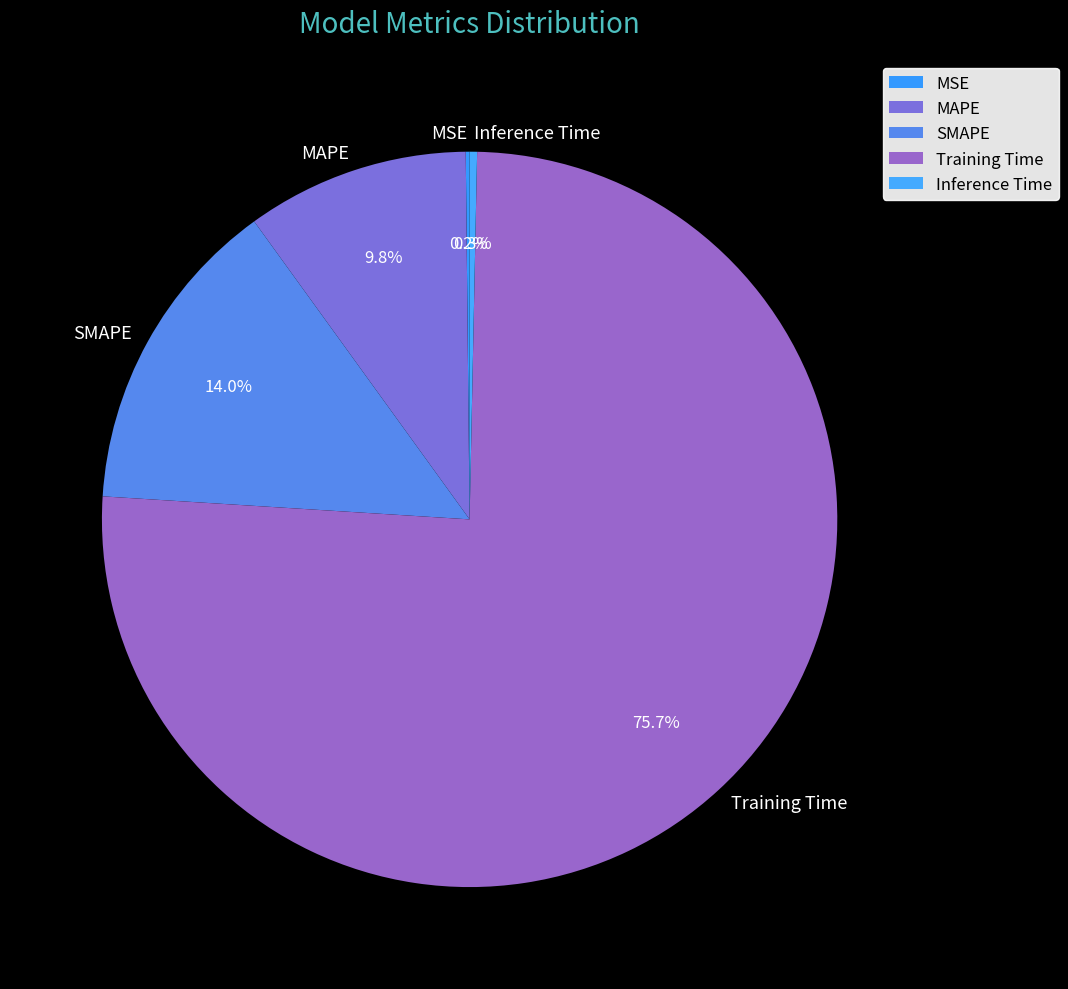

Which has a higher value, Inference Time or Training Time?

Training Time